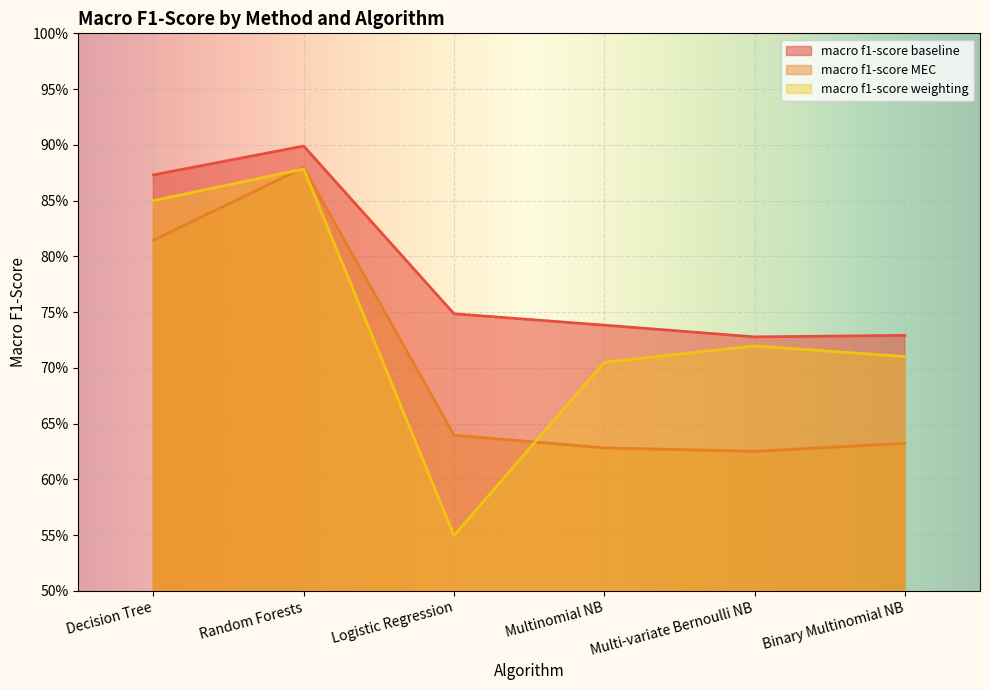

What are all the series names shown in the legend?

macro f1-score baseline, macro f1-score MEC, macro f1-score weighting